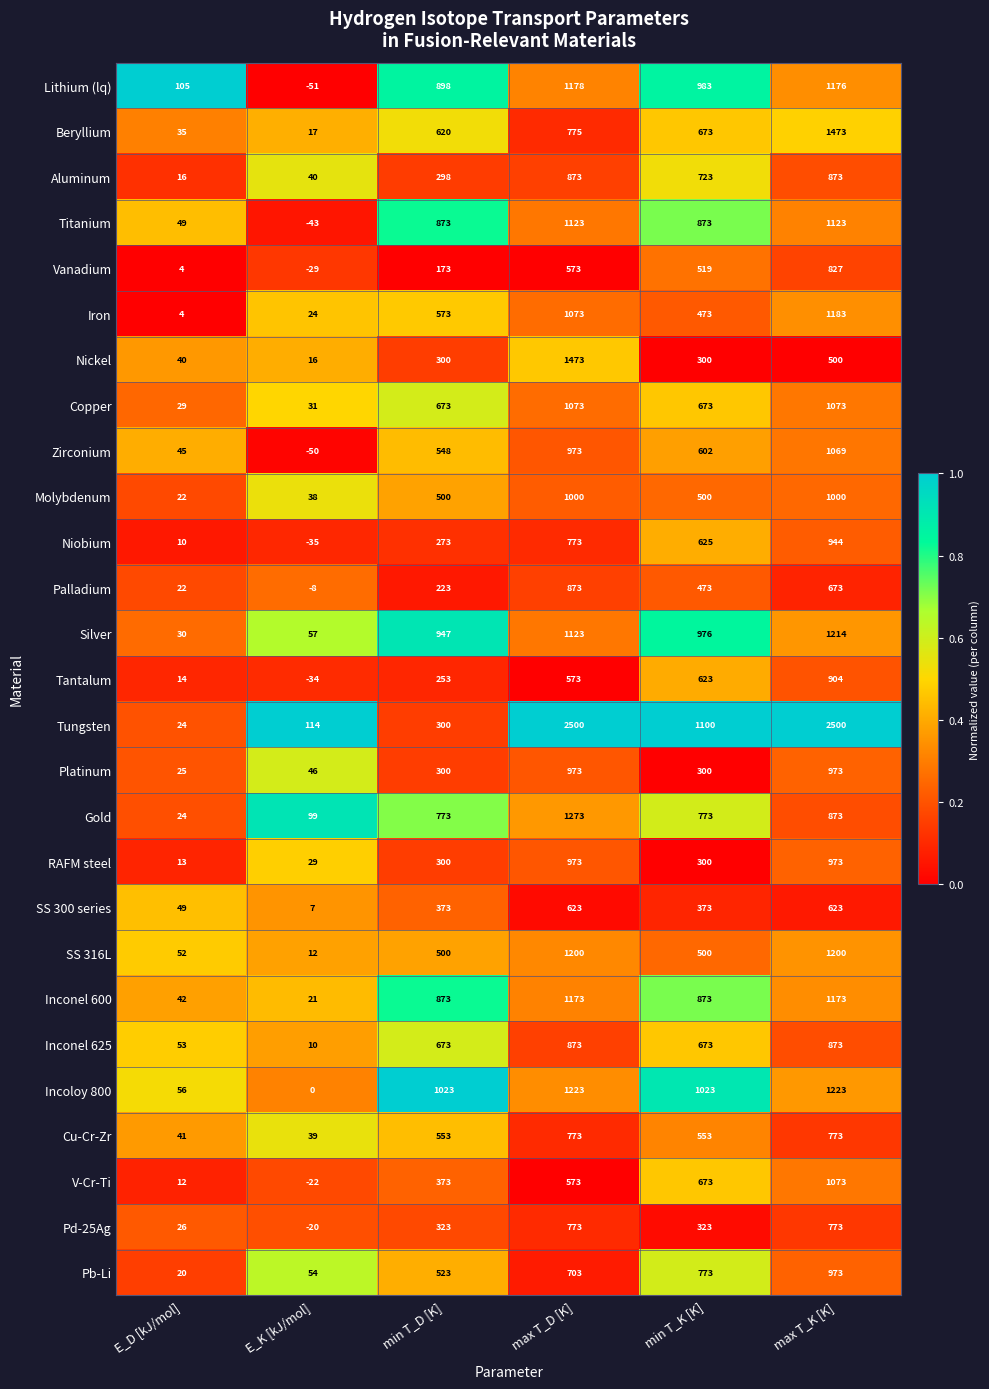

How many series are shown in this chart?

27